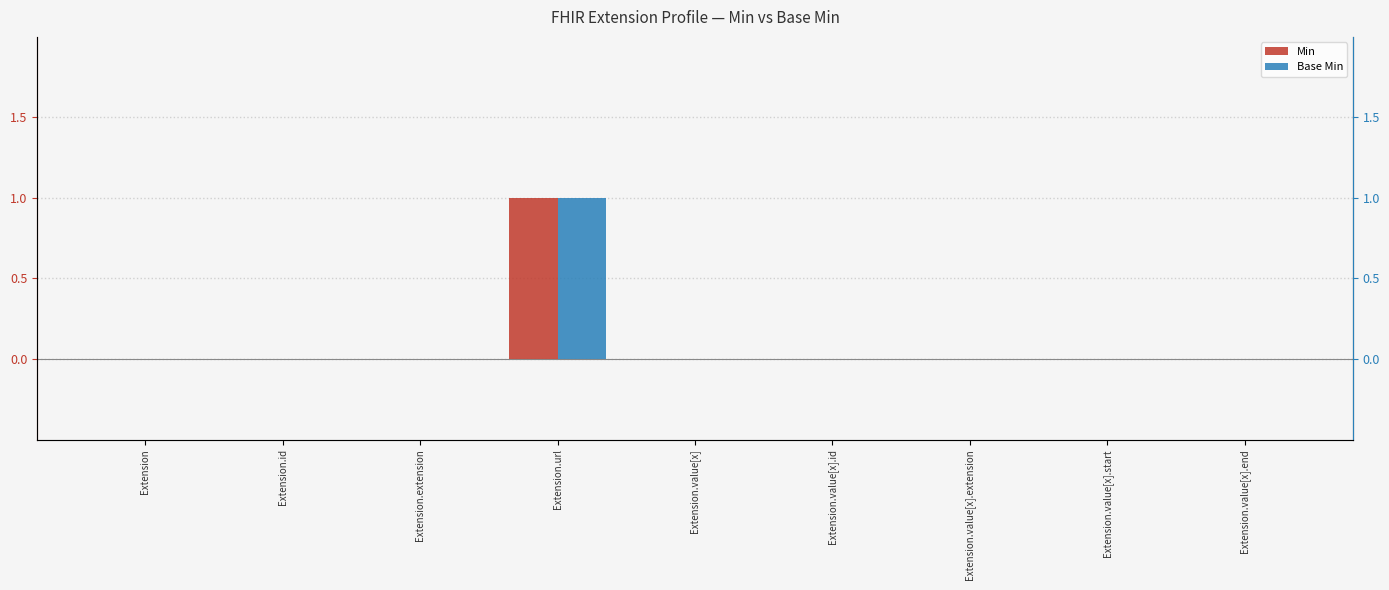

True or false: Min has a value of 0 at Extension.

True